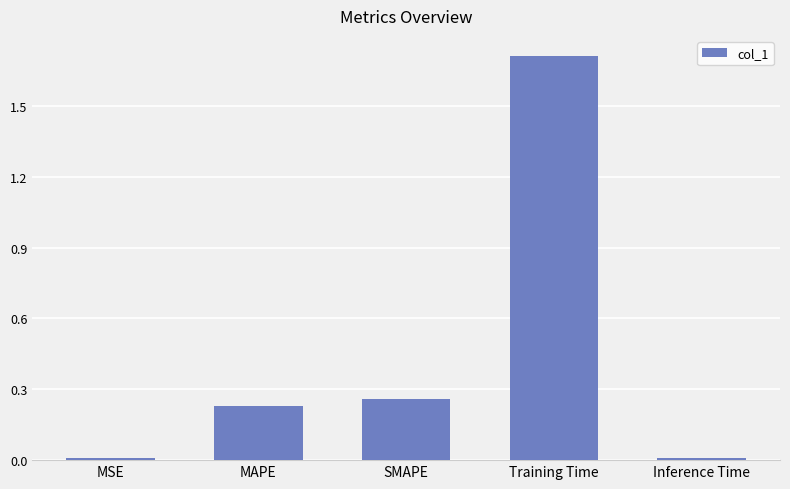

The chart shows a value of 0.3 at MAPE. True or false?

False